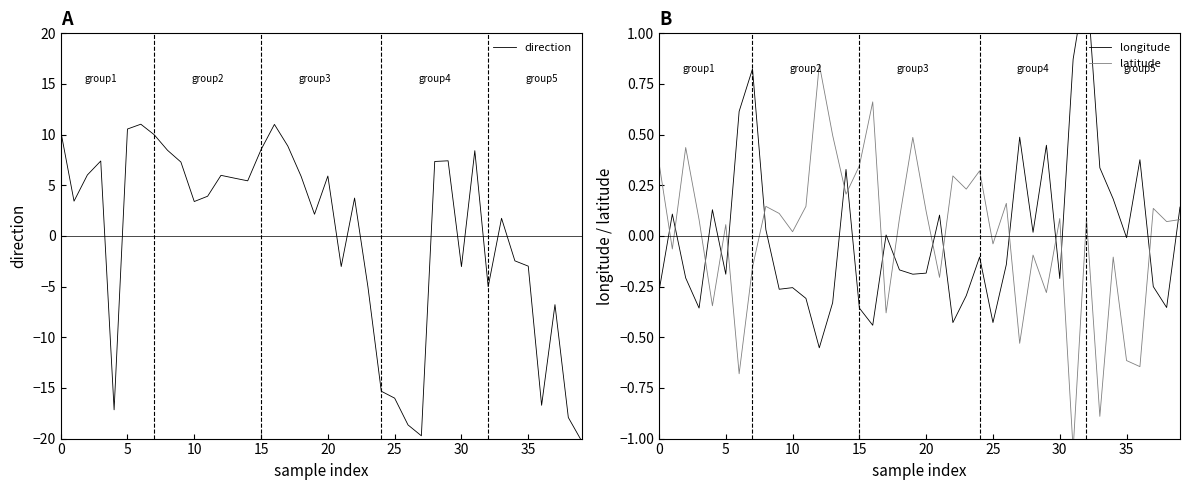

True or false: longitude has more than 1 interior local peaks.

True